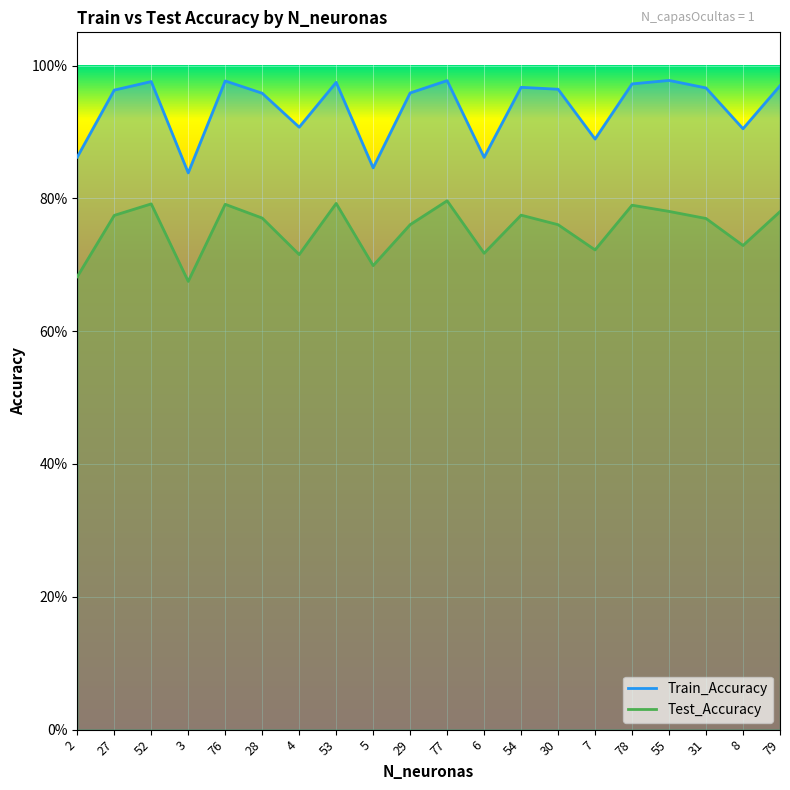

Reading right to left, transcribe all the data shown in this chart.

Train_Accuracy: 79=1.0	8=0.9	31=1.0	55=1.0	78=1.0	7=0.9	30=1.0	54=1.0	6=0.9	77=1.0	29=1.0	5=0.8	53=1.0	4=0.9	28=1.0	76=1.0	3=0.8	52=1.0	27=1.0	2=0.9
Test_Accuracy: 79=0.8	8=0.7	31=0.8	55=0.8	78=0.8	7=0.7	30=0.8	54=0.8	6=0.7	77=0.8	29=0.8	5=0.7	53=0.8	4=0.7	28=0.8	76=0.8	3=0.7	52=0.8	27=0.8	2=0.7